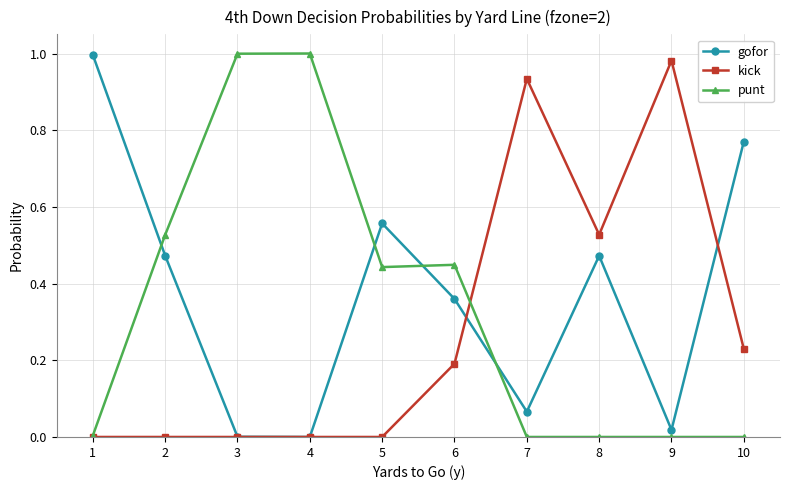

Is the value of kick at 8 greater than the value of gofor at 3?

Yes